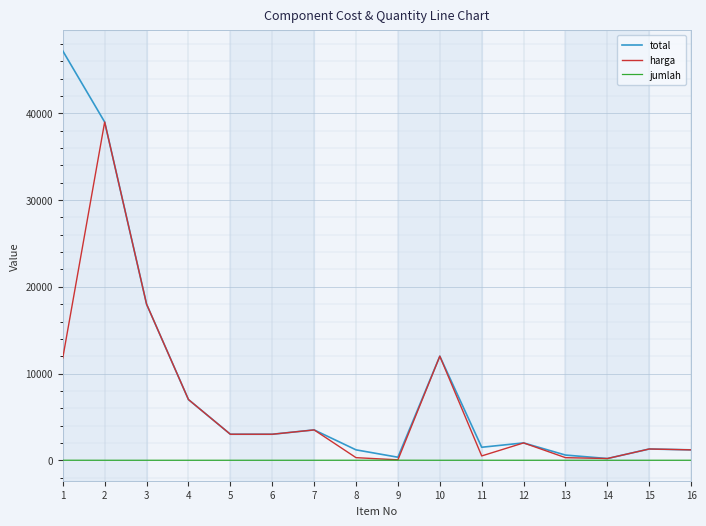

What is the maximum value for total?

47200